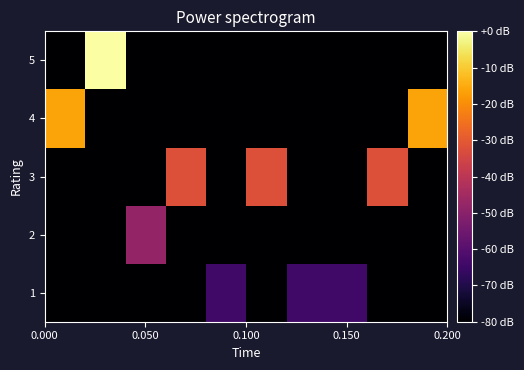

Which series has the largest total across all categories?

3